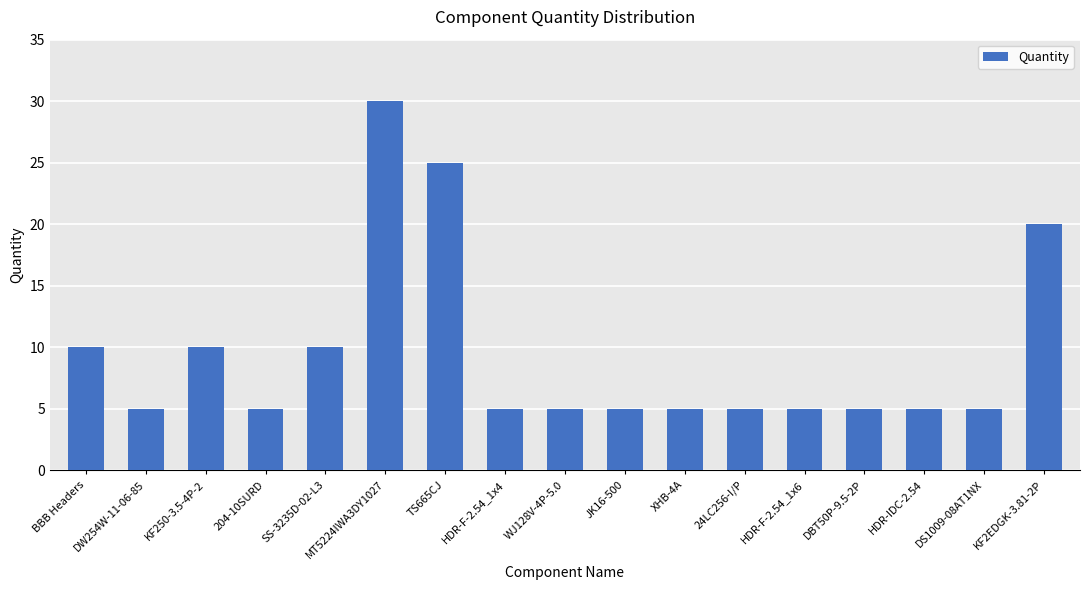

What position from the right is XHB-4A?

7